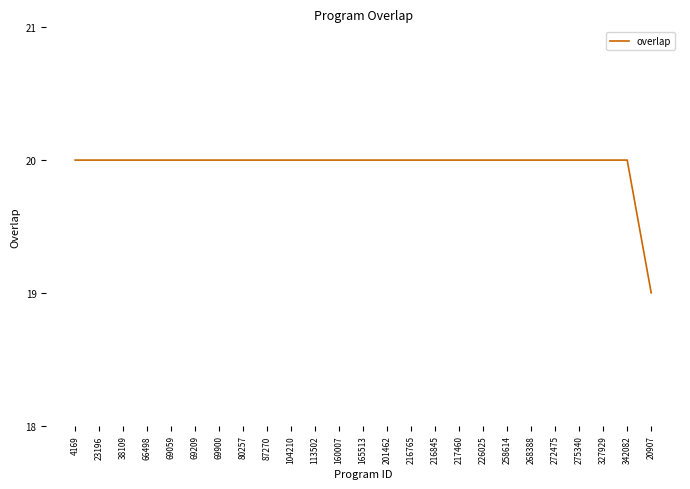

What is the difference between the maximum and minimum values?

1